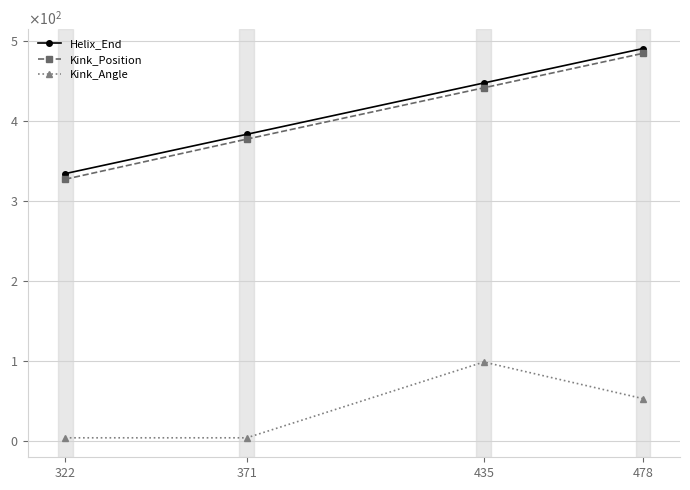

Is this an area chart (filled region under the line)?

No